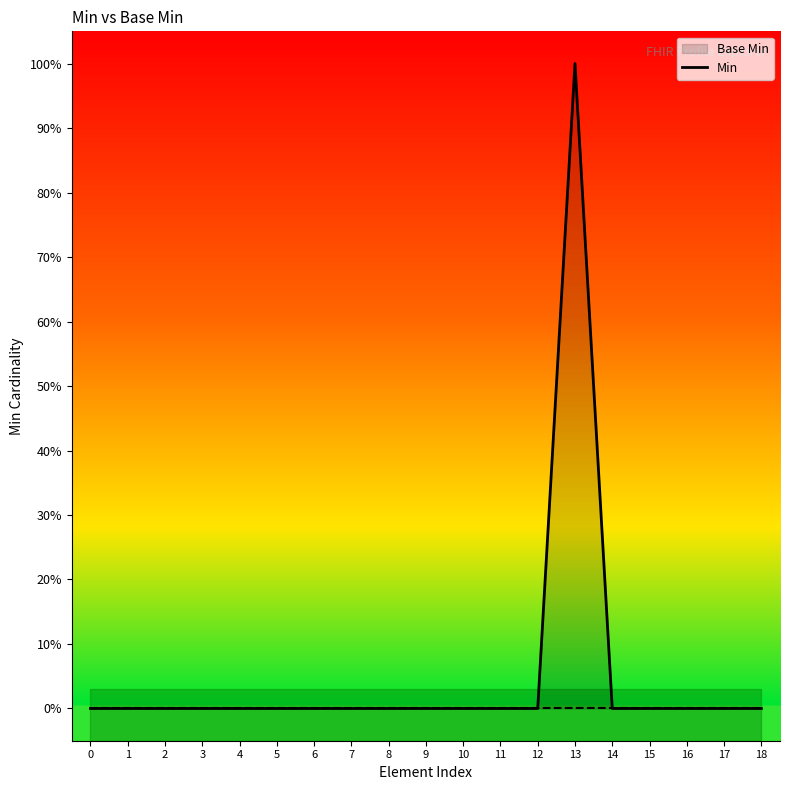

Reading left to right, extract all data points from this chart.

0=0	1=0	2=0	3=0	4=0	5=0	6=0	7=0	8=0	9=0	10=0	11=0	12=0	13=1	14=0	15=0	16=0	17=0	18=0